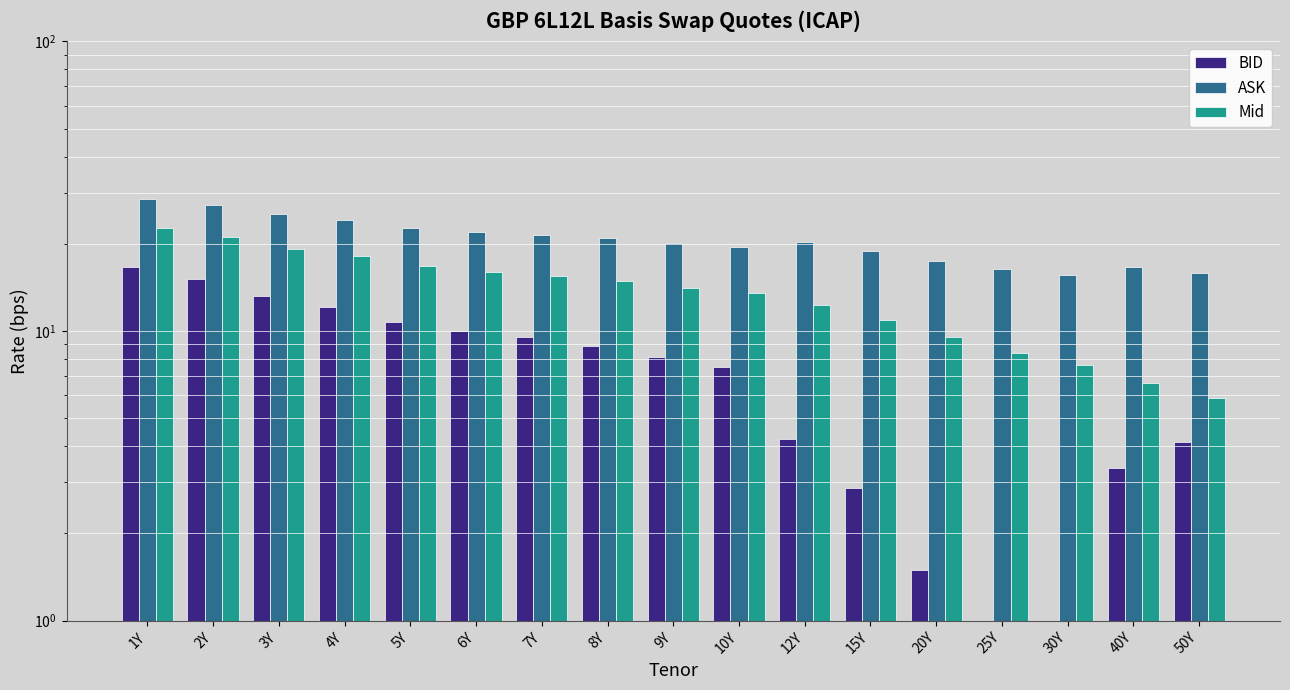

At how many categories does at least one series exceed 12?

17